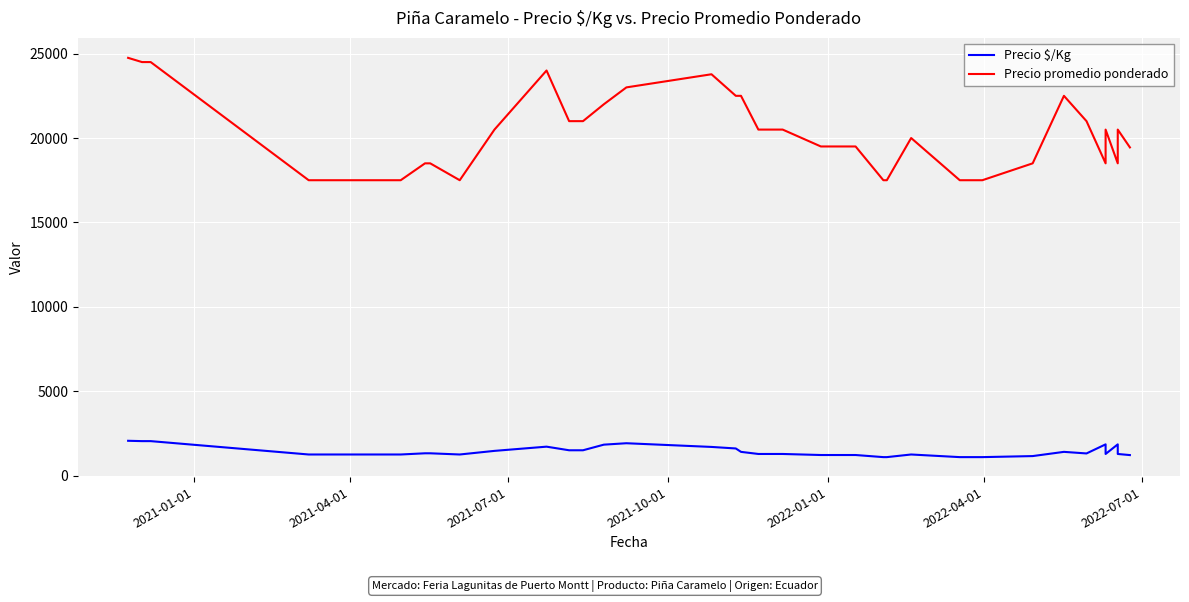

True or false: Precio promedio ponderado and Precio $/Kg cross at least once.

False